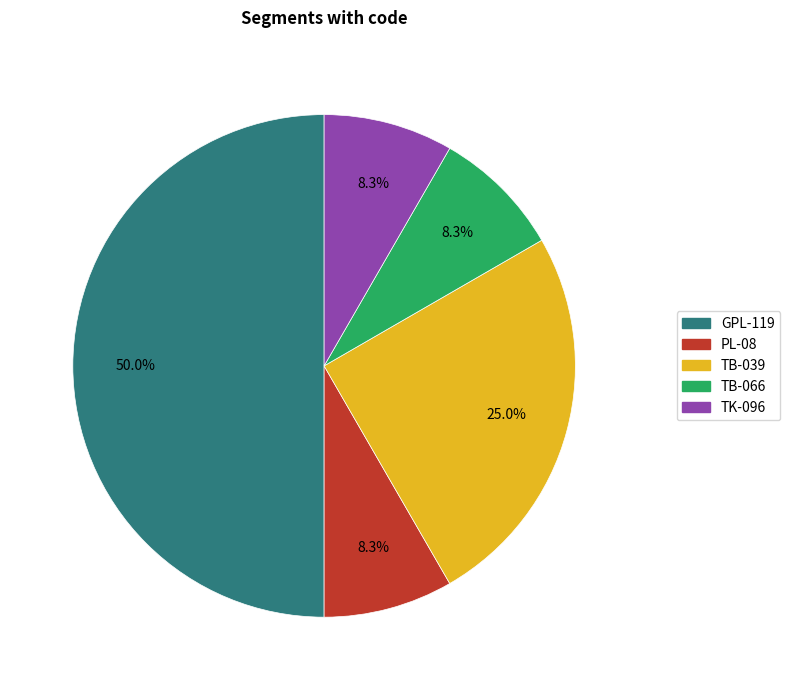

What is the largest slice in the pie chart?

GPL-119